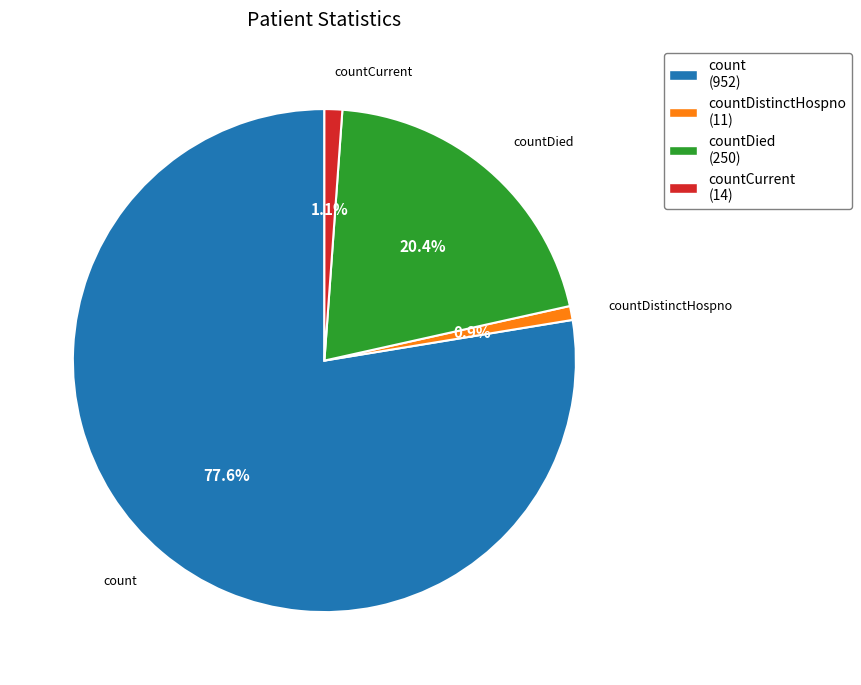

Which slice is the largest?

count